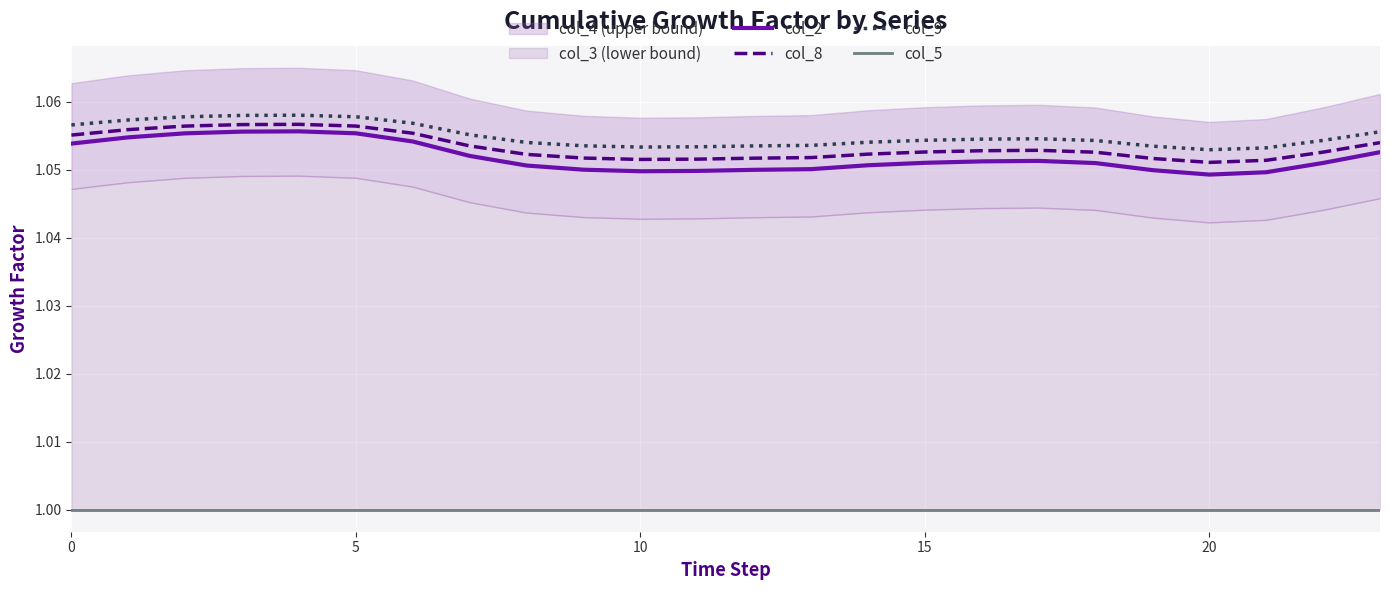

What is the greatest value displayed?

1.1